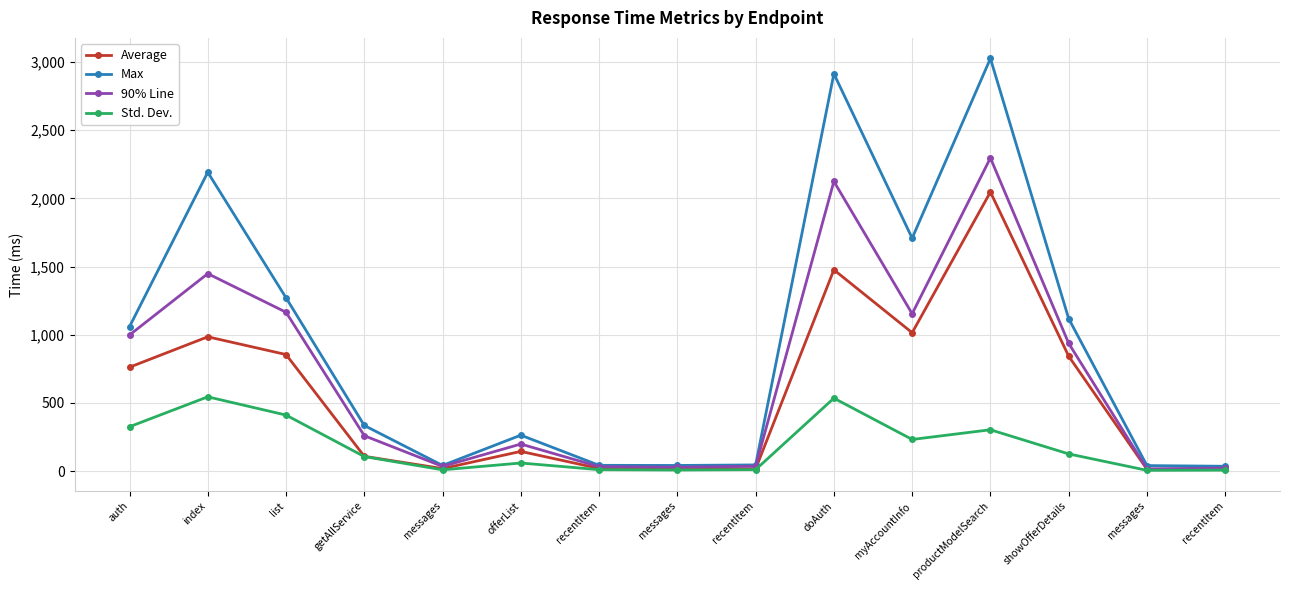

Reading left to right, transcribe all the data shown in this chart.

Average: 762.0	985.0	855.0	109.0	19.0	145.0	20.0	16.0	17.0	1476.0	1015.0	2046.0	843.0	14.0	14.0
Max: 1059.0	2191.0	1271.0	335.0	42.0	264.0	43.0	42.0	46.0	2913.0	1708.0	3025.0	1118.0	41.0	36.0
90% Line: 998.0	1448.0	1165.0	260.0	35.0	199.0	33.0	29.0	36.0	2124.0	1154.0	2296.0	937.0	17.0	23.0
Std. Dev.: 325.8	545.1	411.3	107.2	10.0	60.0	11.1	8.6	11.4	535.1	232.6	303.6	126.6	6.4	7.7